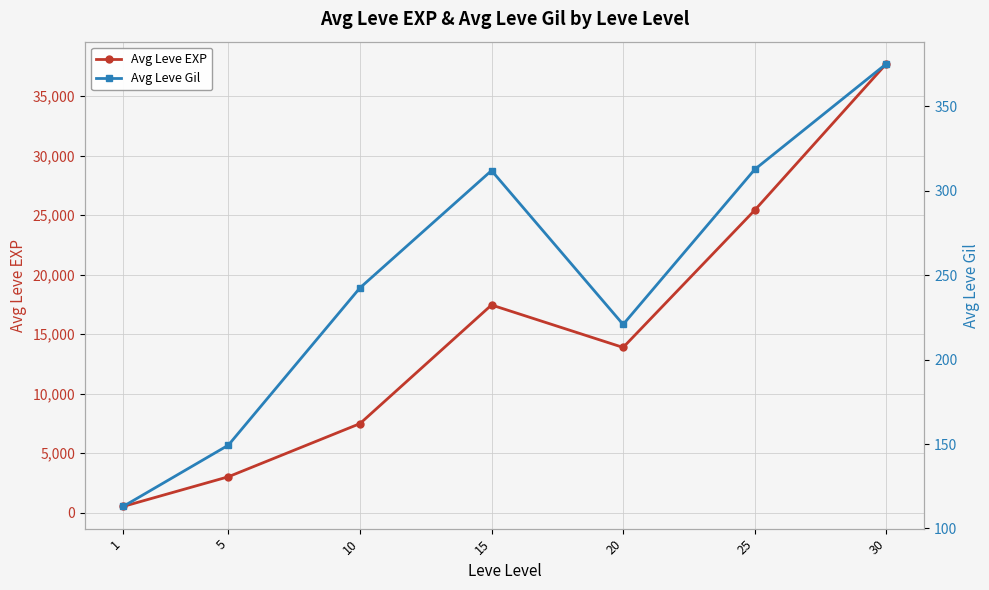

At how many categories does at least one series exceed 1713?

6